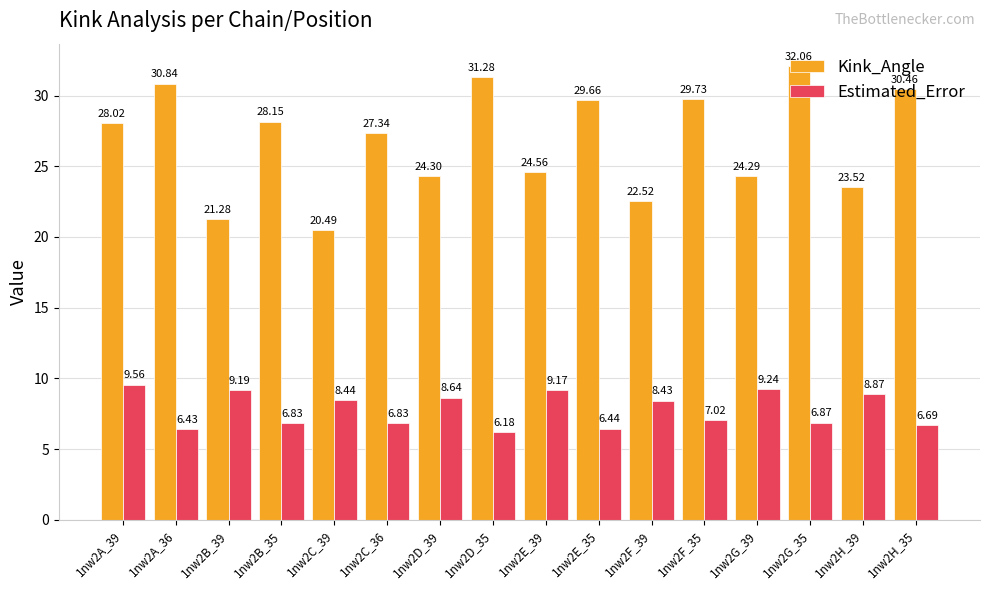

How many bars are there in each group?

2